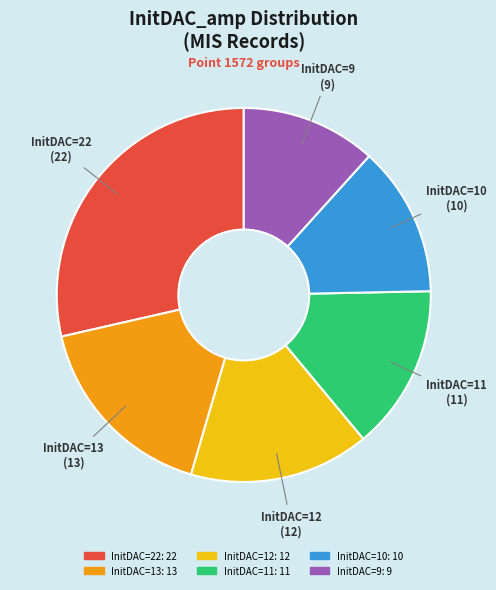

Does any single category account for the majority?

No